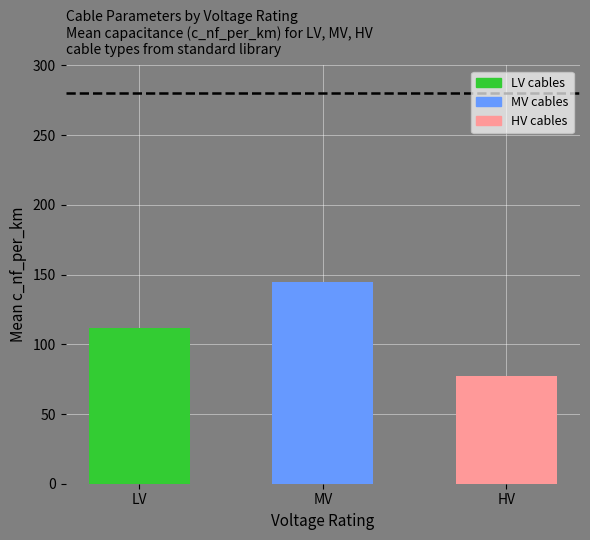

What is the smallest value displayed?

77.3